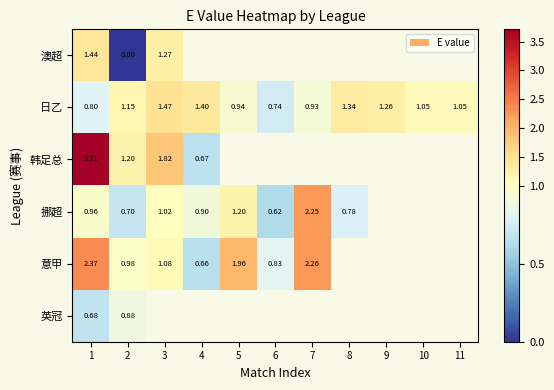

Which series has the largest total across all categories?

日乙